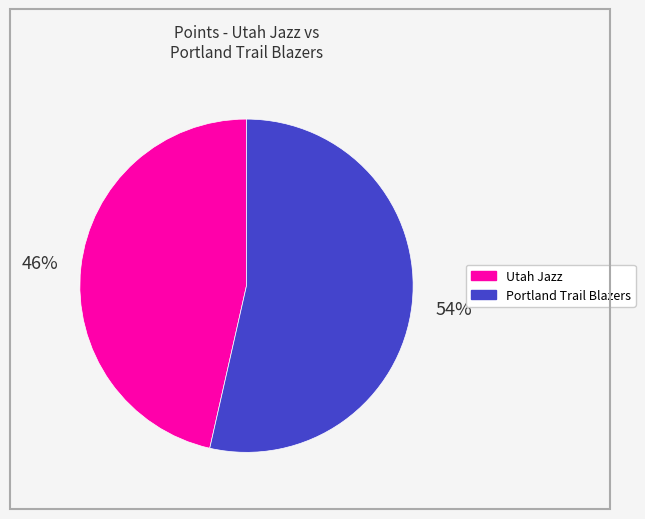

Combined, do Utah Jazz and Portland Trail Blazers account for over 50%?

Yes